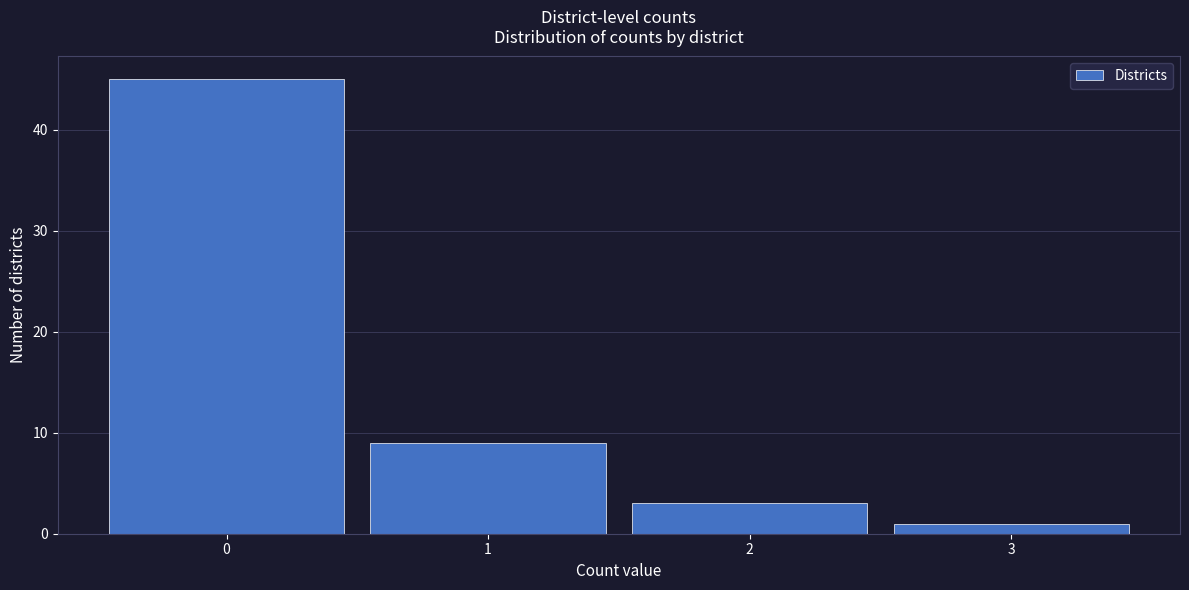

Reading left to right, what are all the values shown in this chart?

45	9	3	1